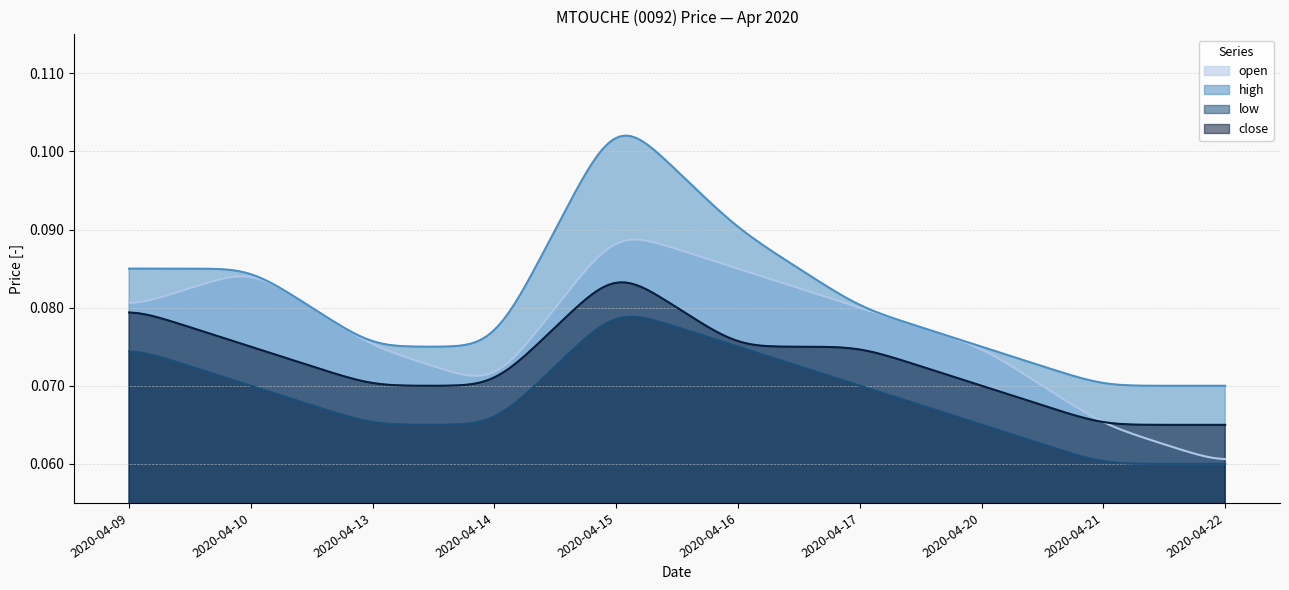

What is the value of the low point at the 10th from the left?

0.1